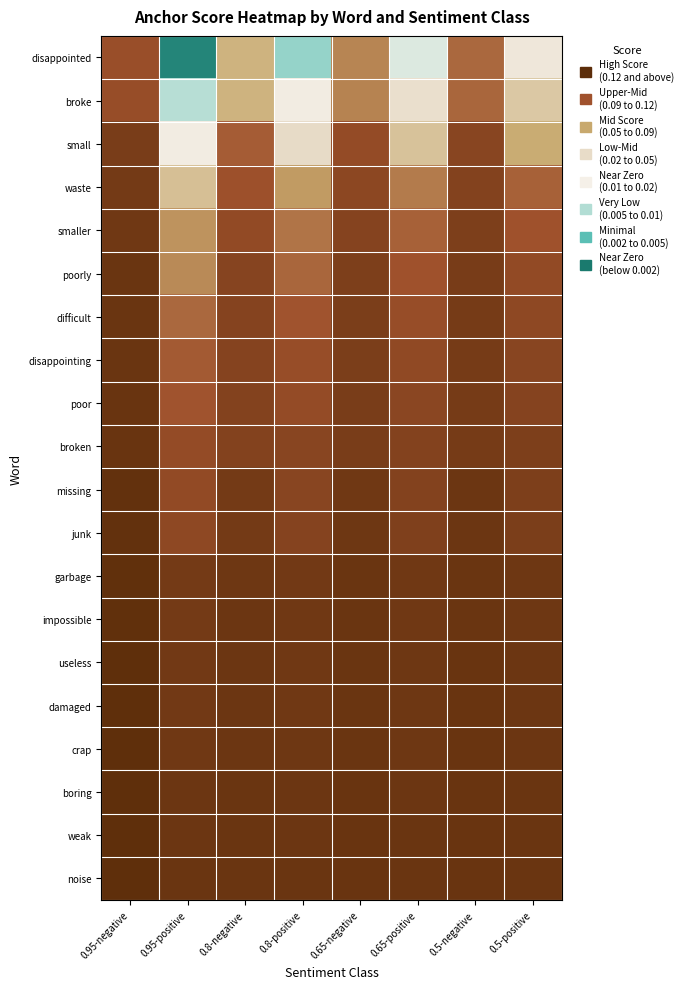

Reading left to right, list all the values displayed in this chart.

disappointed: 0.95-negative=0.0	0.95-positive=0.1	0.8-negative=0.0	0.8-positive=0.1	0.65-negative=0.0	0.65-positive=0.1	0.5-negative=0.0	0.5-positive=0.1
broke: 0.95-negative=0.0	0.95-positive=0.1	0.8-negative=0.0	0.8-positive=0.1	0.65-negative=0.0	0.65-positive=0.1	0.5-negative=0.0	0.5-positive=0.1
small: 0.95-negative=0.0	0.95-positive=0.1	0.8-negative=0.0	0.8-positive=0.1	0.65-negative=0.0	0.65-positive=0.1	0.5-negative=0.0	0.5-positive=0.0
waste: 0.95-negative=0.0	0.95-positive=0.1	0.8-negative=0.0	0.8-positive=0.0	0.65-negative=0.0	0.65-positive=0.0	0.5-negative=0.0	0.5-positive=0.0
smaller: 0.95-negative=0.0	0.95-positive=0.0	0.8-negative=0.0	0.8-positive=0.0	0.65-negative=0.0	0.65-positive=0.0	0.5-negative=0.0	0.5-positive=0.0
poorly: 0.95-negative=0.0	0.95-positive=0.0	0.8-negative=0.0	0.8-positive=0.0	0.65-negative=0.0	0.65-positive=0.0	0.5-negative=0.0	0.5-positive=0.0
difficult: 0.95-negative=0.0	0.95-positive=0.0	0.8-negative=0.0	0.8-positive=0.0	0.65-negative=0.0	0.65-positive=0.0	0.5-negative=0.0	0.5-positive=0.0
disappointing: 0.95-negative=0.0	0.95-positive=0.0	0.8-negative=0.0	0.8-positive=0.0	0.65-negative=0.0	0.65-positive=0.0	0.5-negative=0.0	0.5-positive=0.0
poor: 0.95-negative=0.0	0.95-positive=0.0	0.8-negative=0.0	0.8-positive=0.0	0.65-negative=0.0	0.65-positive=0.0	0.5-negative=0.0	0.5-positive=0.0
broken: 0.95-negative=0.0	0.95-positive=0.0	0.8-negative=0.0	0.8-positive=0.0	0.65-negative=0.0	0.65-positive=0.0	0.5-negative=0.0	0.5-positive=0.0
missing: 0.95-negative=0.0	0.95-positive=0.0	0.8-negative=0.0	0.8-positive=0.0	0.65-negative=0.0	0.65-positive=0.0	0.5-negative=0.0	0.5-positive=0.0
junk: 0.95-negative=0.0	0.95-positive=0.0	0.8-negative=0.0	0.8-positive=0.0	0.65-negative=0.0	0.65-positive=0.0	0.5-negative=0.0	0.5-positive=0.0
garbage: 0.95-negative=0.0	0.95-positive=0.0	0.8-negative=0.0	0.8-positive=0.0	0.65-negative=0.0	0.65-positive=0.0	0.5-negative=0.0	0.5-positive=0.0
impossible: 0.95-negative=0.0	0.95-positive=0.0	0.8-negative=0.0	0.8-positive=0.0	0.65-negative=0.0	0.65-positive=0.0	0.5-negative=0.0	0.5-positive=0.0
useless: 0.95-negative=0.0	0.95-positive=0.0	0.8-negative=0.0	0.8-positive=0.0	0.65-negative=0.0	0.65-positive=0.0	0.5-negative=0.0	0.5-positive=0.0
damaged: 0.95-negative=0.0	0.95-positive=0.0	0.8-negative=0.0	0.8-positive=0.0	0.65-negative=0.0	0.65-positive=0.0	0.5-negative=0.0	0.5-positive=0.0
crap: 0.95-negative=0.0	0.95-positive=0.0	0.8-negative=0.0	0.8-positive=0.0	0.65-negative=0.0	0.65-positive=0.0	0.5-negative=0.0	0.5-positive=0.0
boring: 0.95-negative=0.0	0.95-positive=0.0	0.8-negative=0.0	0.8-positive=0.0	0.65-negative=0.0	0.65-positive=0.0	0.5-negative=0.0	0.5-positive=0.0
weak: 0.95-negative=0.0	0.95-positive=0.0	0.8-negative=0.0	0.8-positive=0.0	0.65-negative=0.0	0.65-positive=0.0	0.5-negative=0.0	0.5-positive=0.0
noise: 0.95-negative=0.0	0.95-positive=0.0	0.8-negative=0.0	0.8-positive=0.0	0.65-negative=0.0	0.65-positive=0.0	0.5-negative=0.0	0.5-positive=0.0